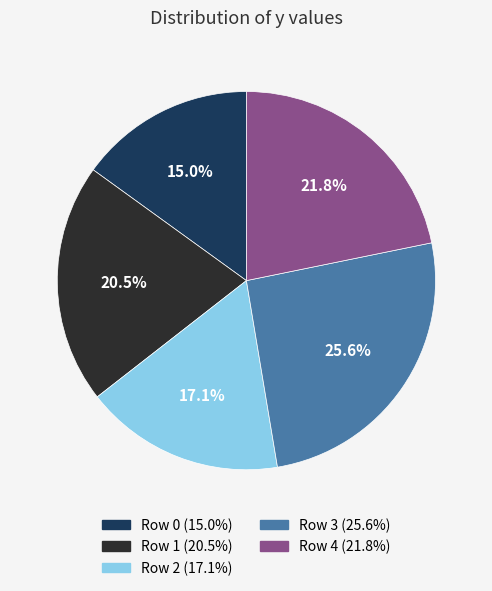

How many slices are in this pie chart?

5